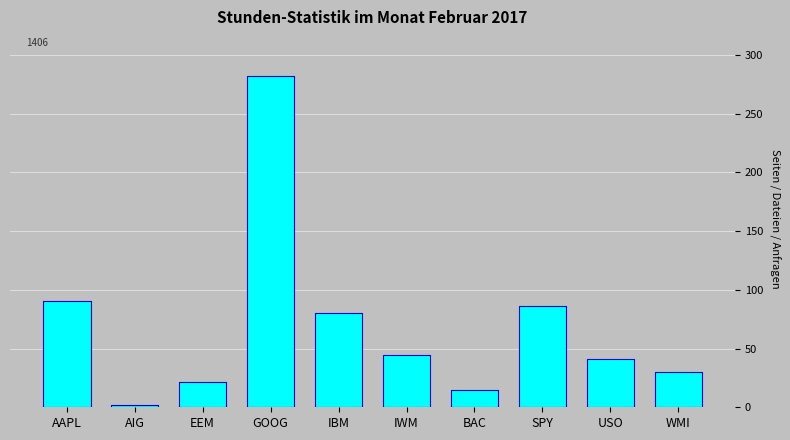

Rank the categories by value from lowest to highest.

AIG, BAC, EEM, WMI, USO, IWM, IBM, SPY, AAPL, GOOG